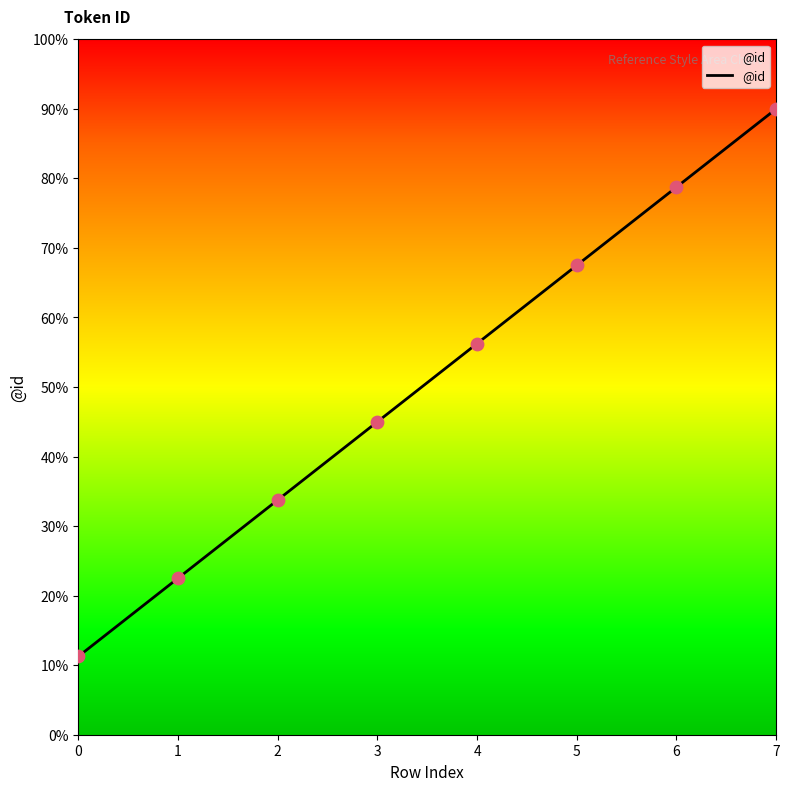

Between 4 and 7, which is larger?

7